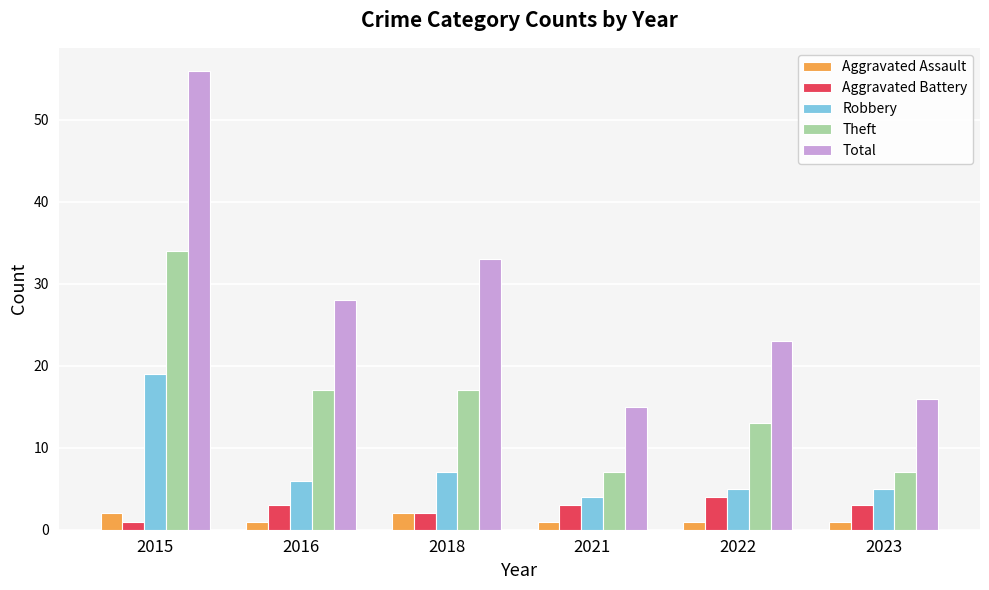

The value of Robbery at 2016 is 6. True or false?

True